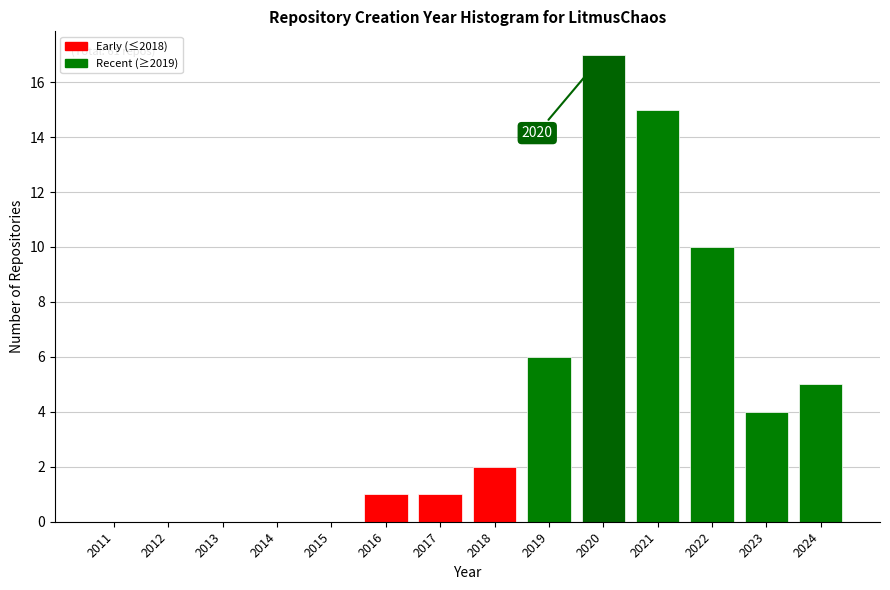

Reading right to left, what are all the values shown in this chart?

2024=5	2023=4	2022=10	2021=15	2020=17	2019=6	2018=2	2017=1	2016=1	2015=0	2014=0	2013=0	2012=0	2011=0